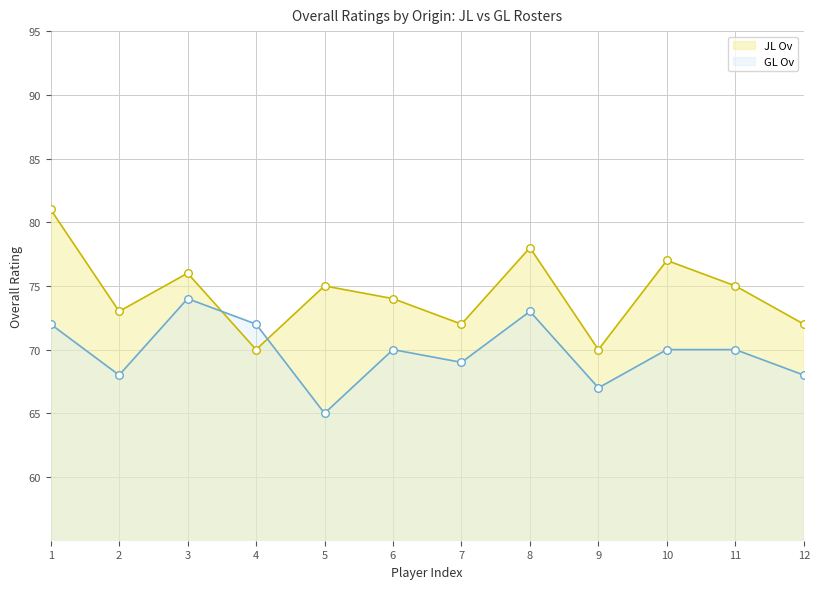

Which series contains the lowest Y value?

GL Ov